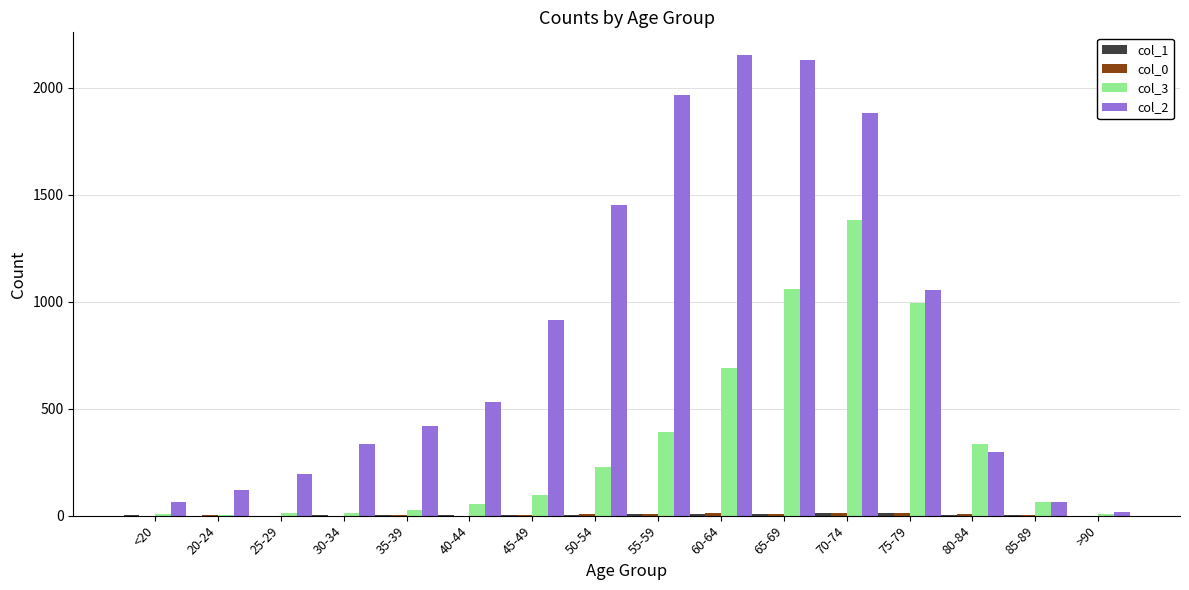

What is the maximum value shown in the chart?

2151